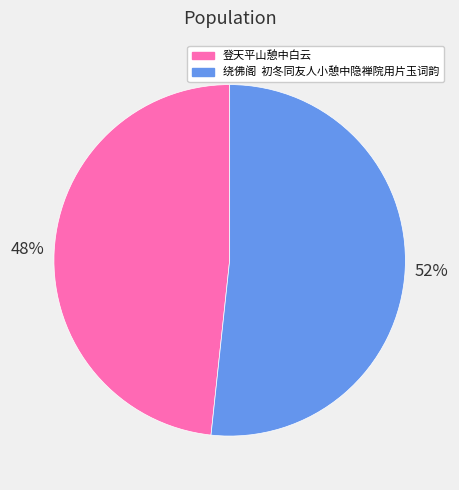

To the nearest percent, what is the average slice percentage?

50%